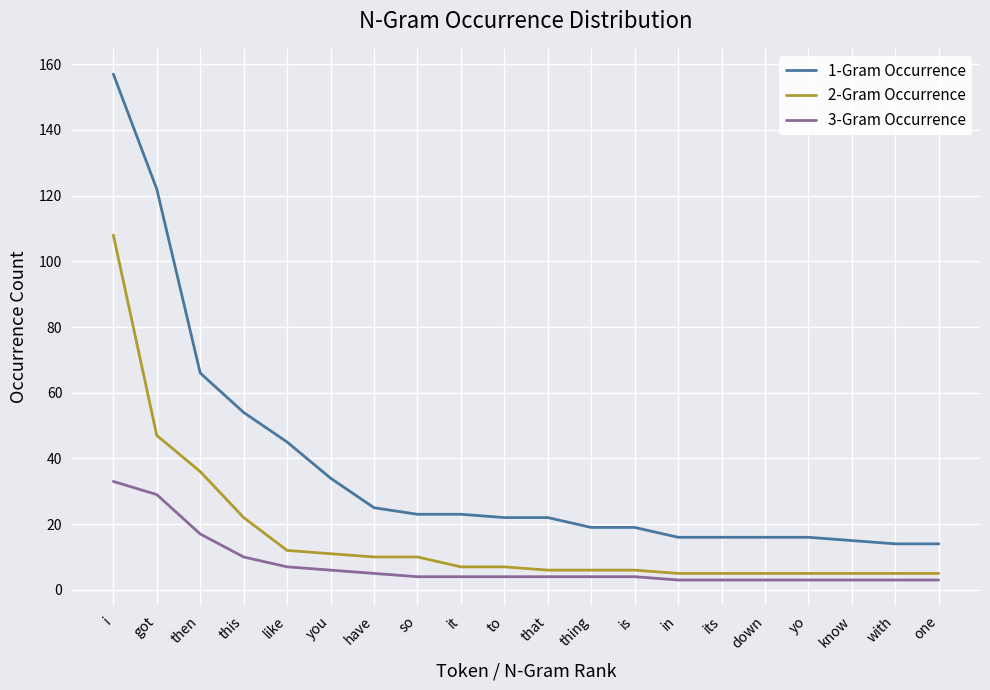

Reading left to right, list all the values displayed in this chart.

1-Gram Occurrence: 157	122	66	54	45	34	25	23	23	22	22	19	19	16	16	16	16	15	14	14
2-Gram Occurrence: 108	47	36	22	12	11	10	10	7	7	6	6	6	5	5	5	5	5	5	5
3-Gram Occurrence: 33	29	17	10	7	6	5	4	4	4	4	4	4	3	3	3	3	3	3	3